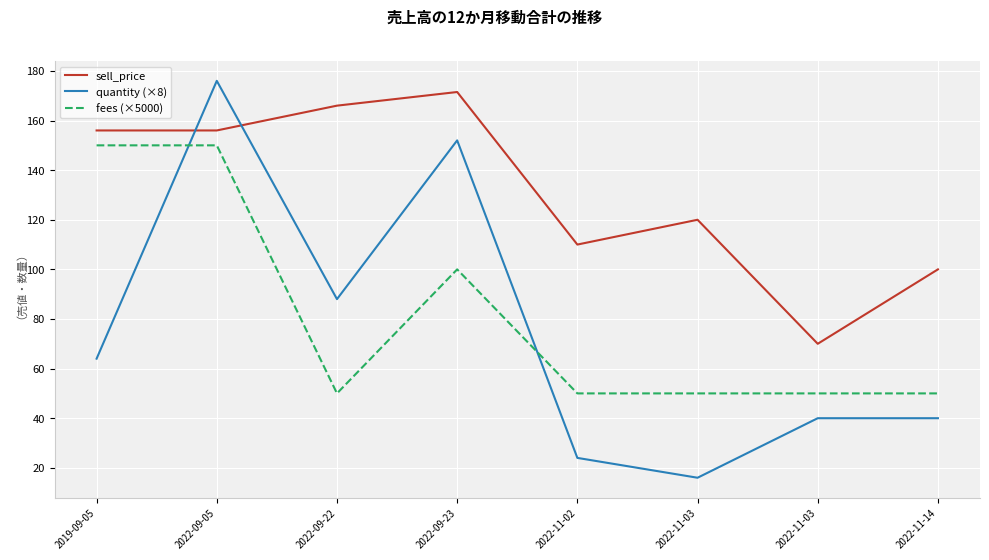

At which category does the chart reach its peak across all series?

2022-09-05